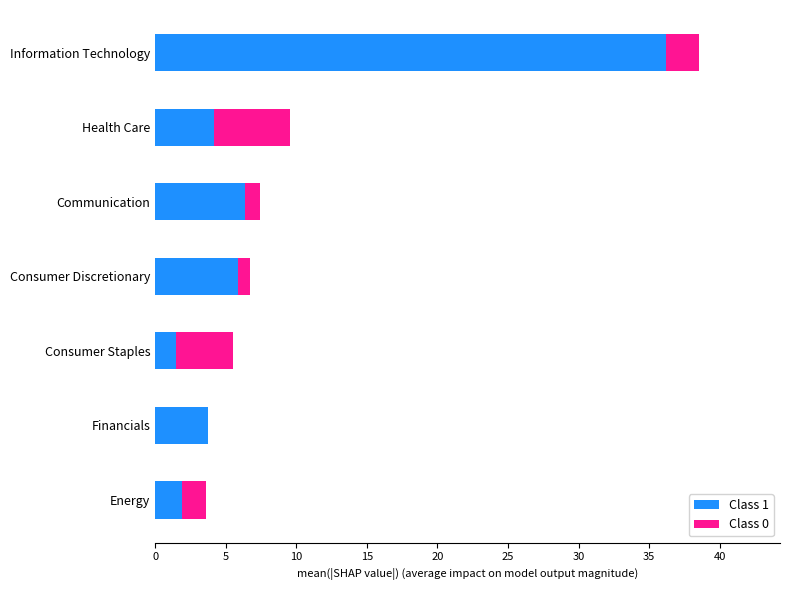

What is the total value across all series at Consumer Staples?

5.5